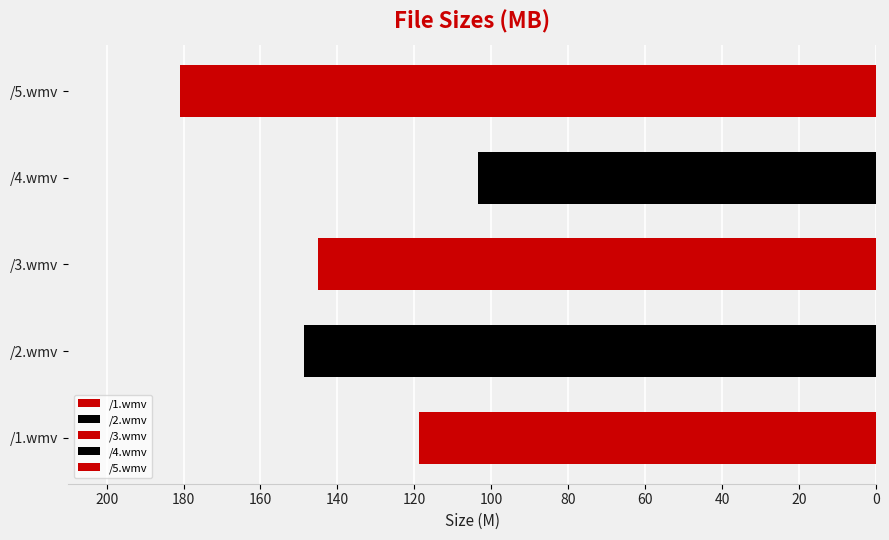

List the labels in order of value, largest first.

/5.wmv, /2.wmv, /3.wmv, /1.wmv, /4.wmv